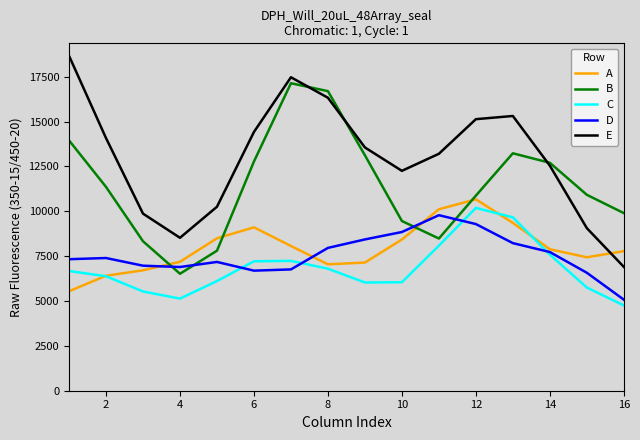

Does the chart have visible grid lines?

No